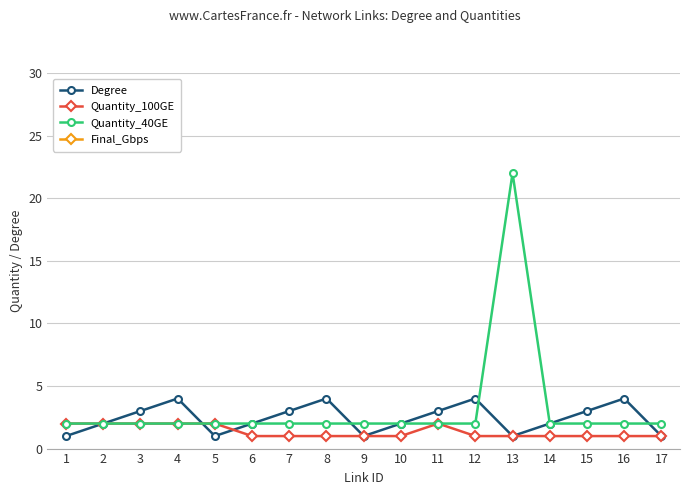

What is the sum of the Final_Gbps values at 17 and 14?

200